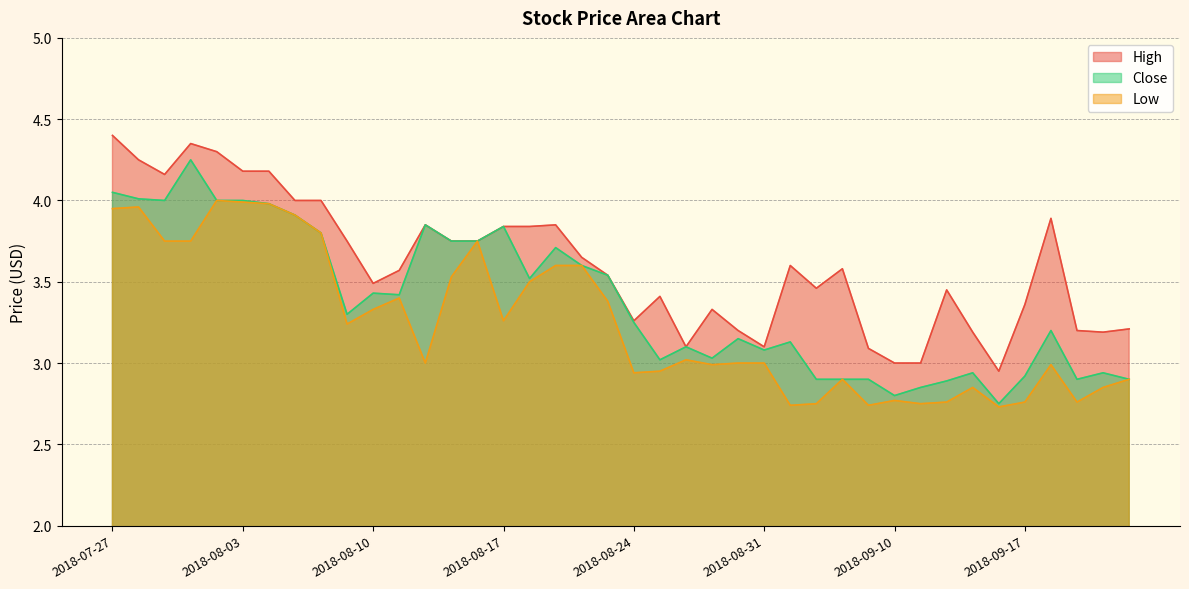

True or false: Low and High cross at least once.

False